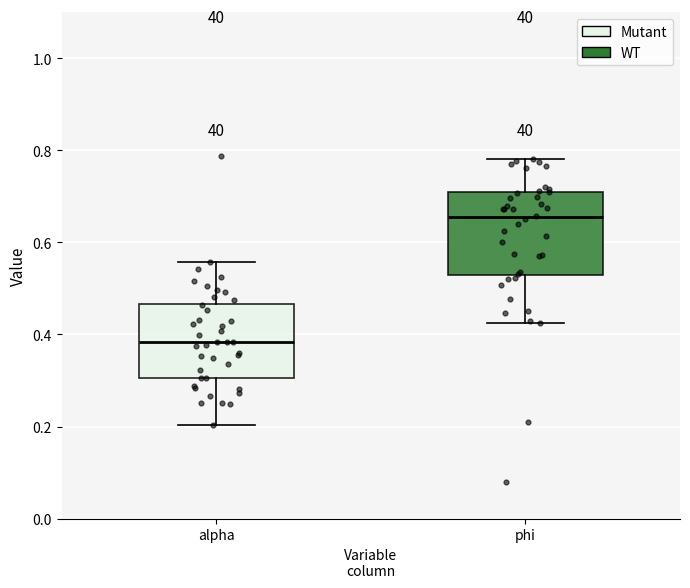

Which box's median line is the lowest?

alpha